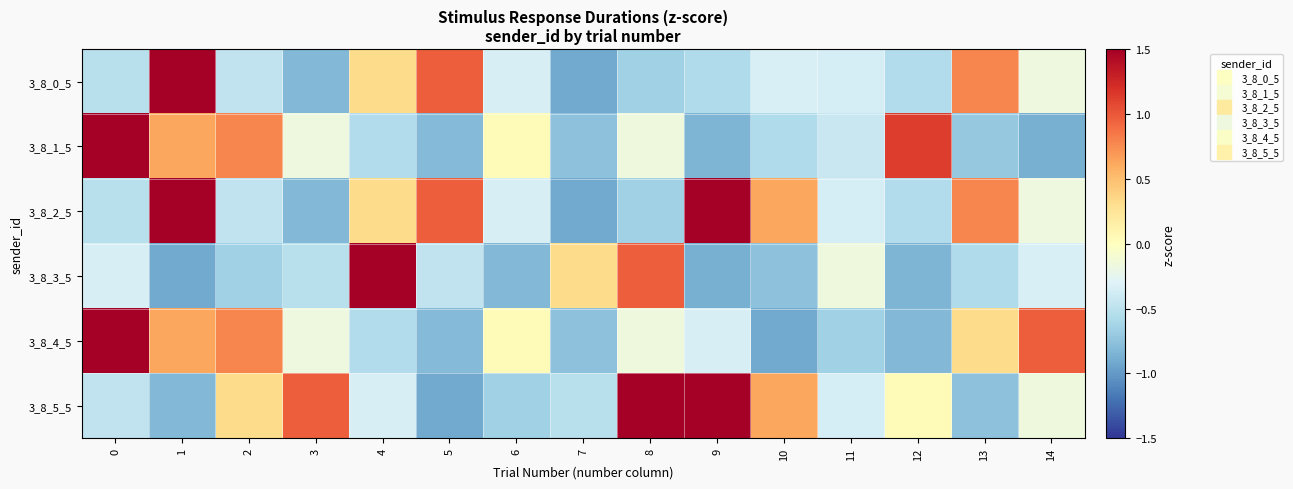

Rank the series at 10 from lowest to highest value.

3_8_4_5, 3_8_3_5, 3_8_1_5, 3_8_0_5, 3_8_2_5, 3_8_5_5